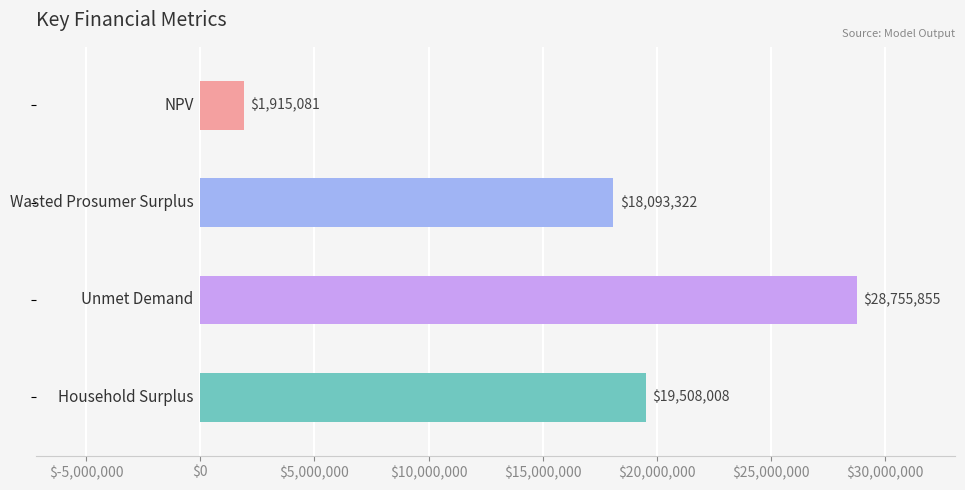

What is the sum of all values?

68272266.0